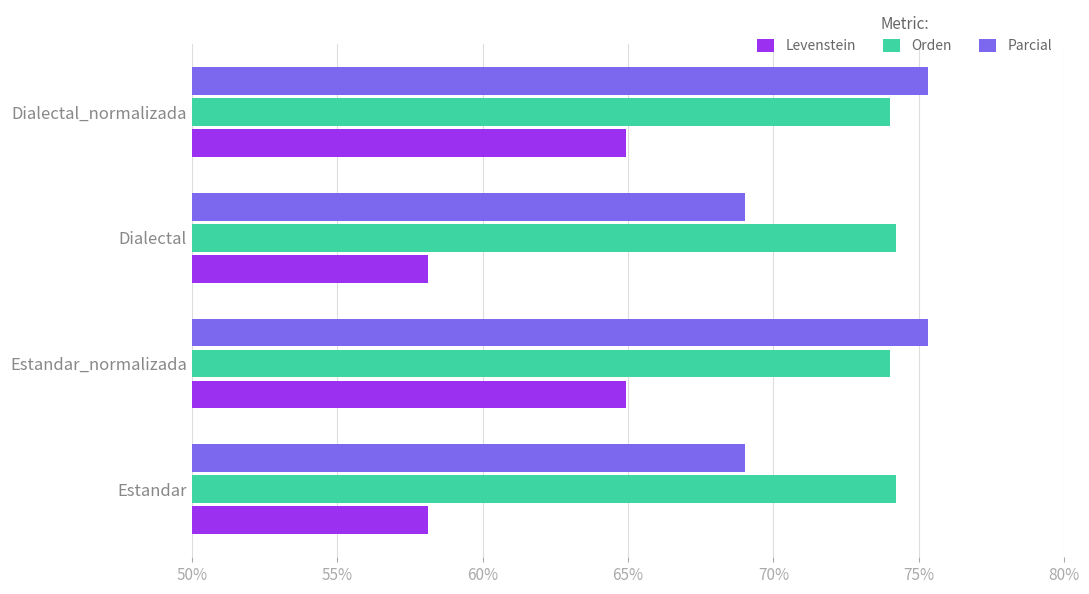

What is the maximum value for Parcial?

75.3